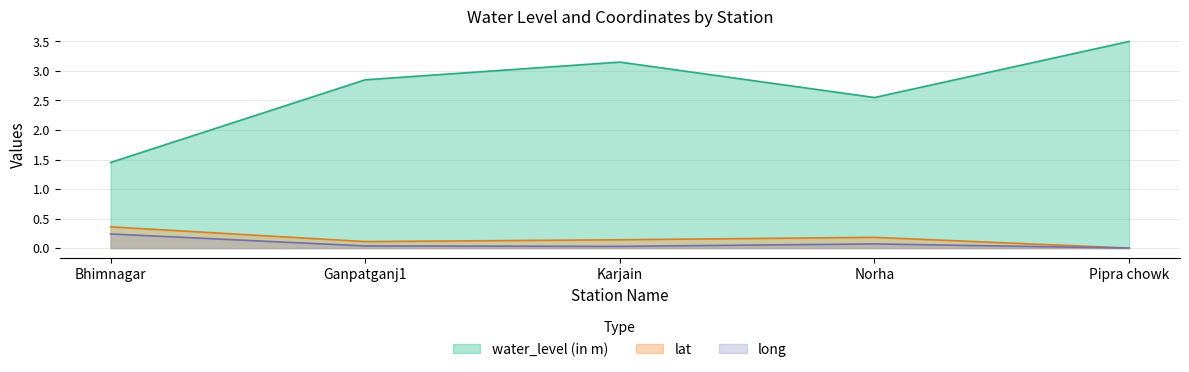

At which category does the chart reach its minimum across all series?

Pipra chowk